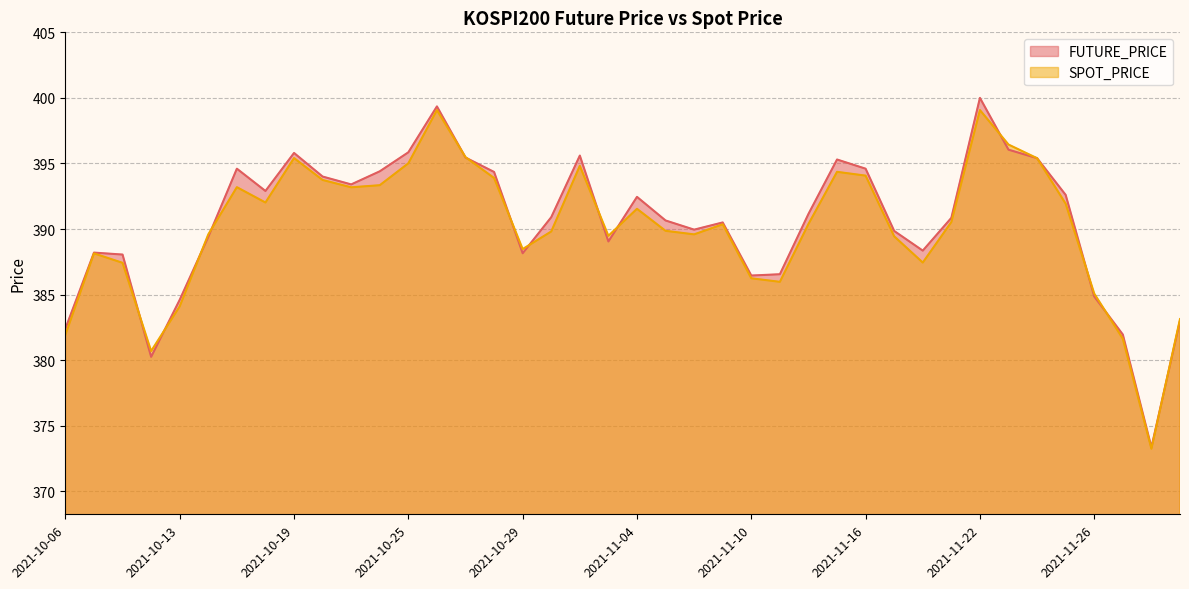

What is the approximate value of SPOT_PRICE at 2021-10-27?

395.5